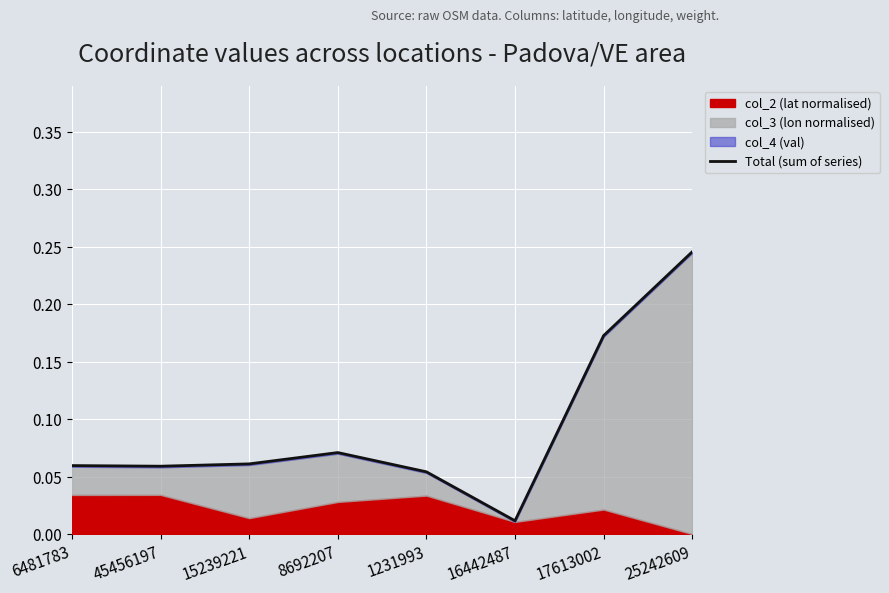

List the labels in order of value, largest first.

25242609, 17613002, 8692207, 15239221, 6481783, 45456197, 1231993, 16442487